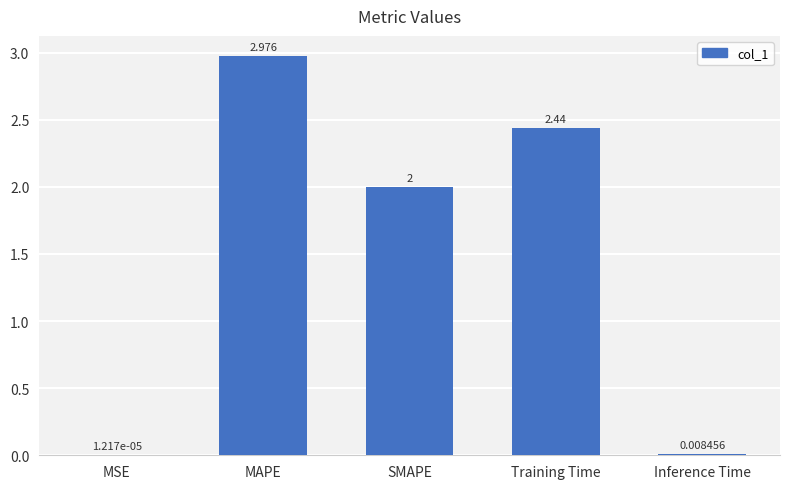

Does the chart contain stacked bars?

No